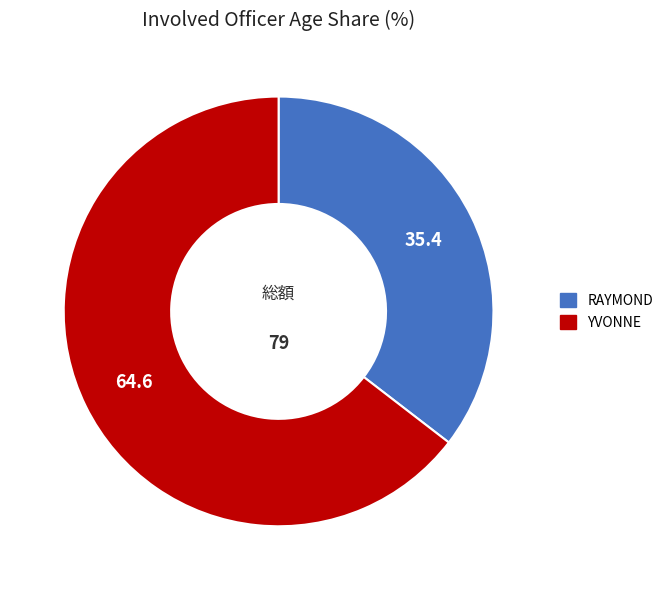

What is the largest slice in the pie chart?

YVONNE